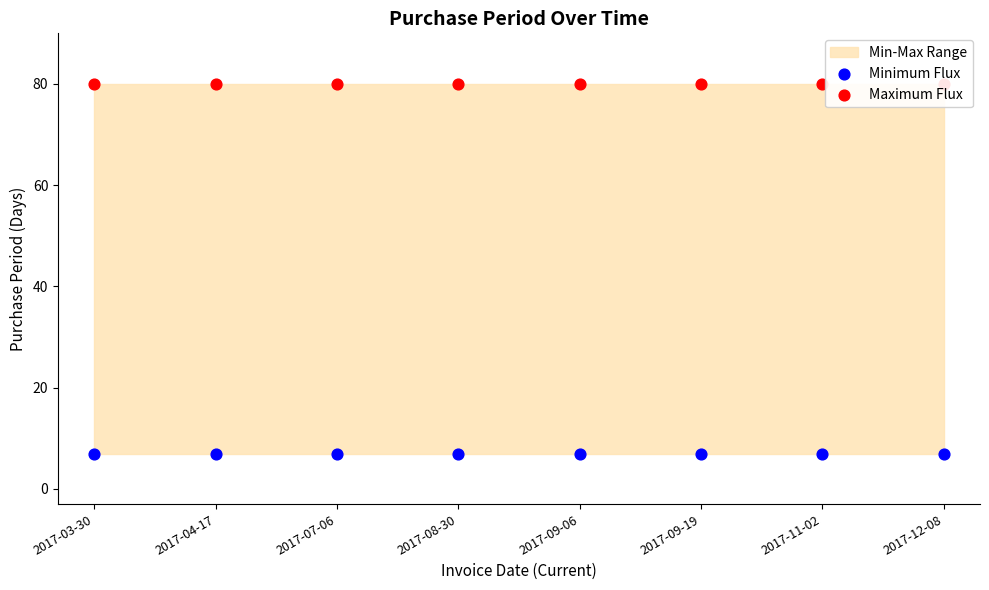

Which series contains the highest Y value?

Maximum Flux